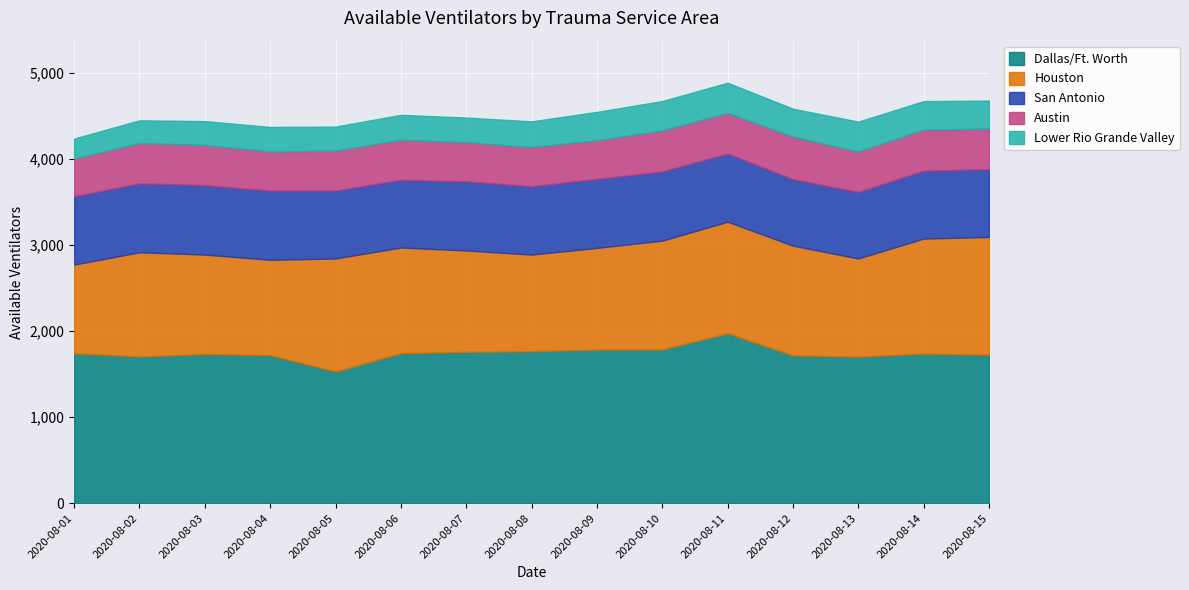

Reading left to right, list all the values displayed in this chart.

Dallas/Ft. Worth: 1743	1705	1734	1721	1530	1744	1759	1766	1785	1787	1975	1718	1703	1739	1725
Houston: 1031	1212	1156	1108	1315	1228	1179	1124	1183	1265	1297	1276	1142	1337	1370
San Antonio: 793	801	807	804	789	787	803	794	802	804	792	773	773	789	788
Austin: 440	468	467	454	464	465	454	455	448	475	473	493	469	477	470
Lower Rio Grande Valley: 231	264	277	286	279	290	287	299	330	343	350	325	348	331	327